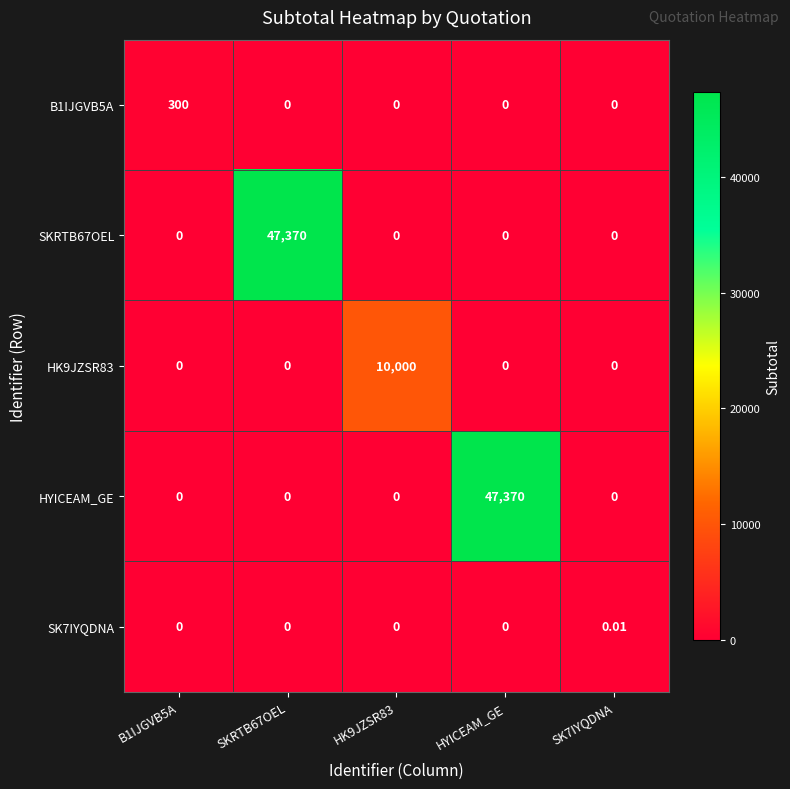

Is the value of HYICEAM_GE at HYICEAM_GE greater than the value of HK9JZSR83 at SK7IYQDNA?

Yes